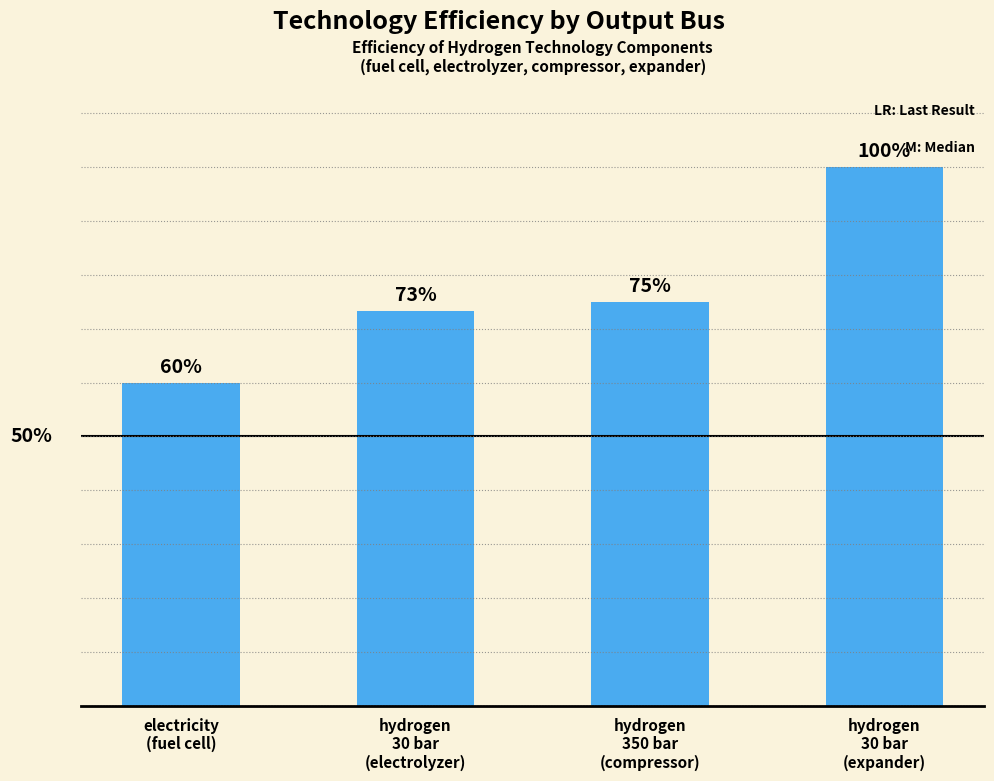

True or false: the data shows 1.0 at hydrogen
30 bar
(expander).

True